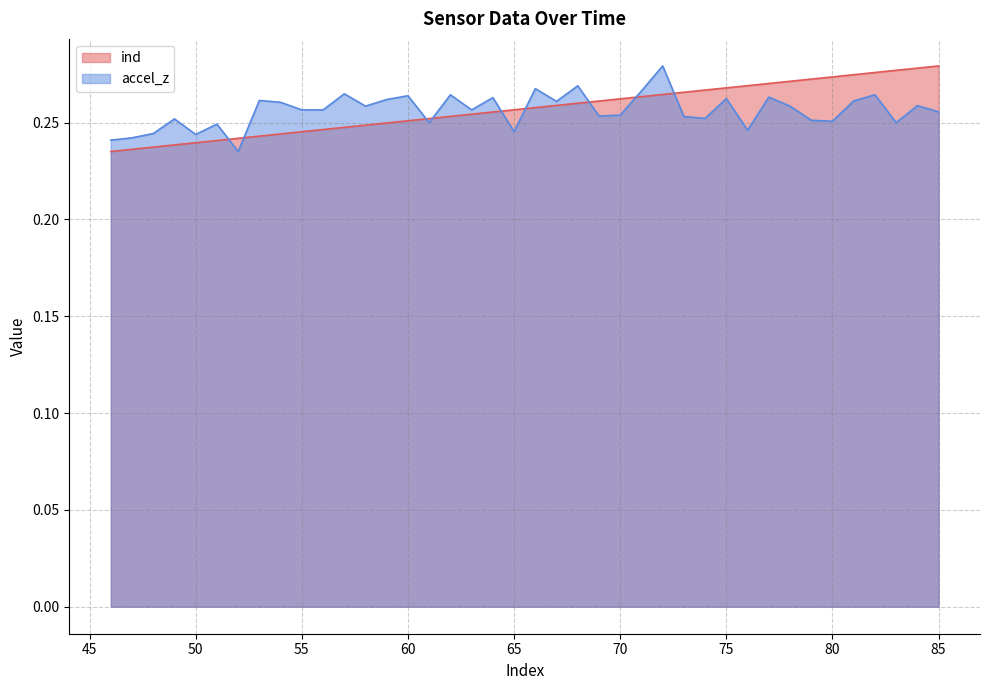

How many intersections are there between accel_z and ind?

9